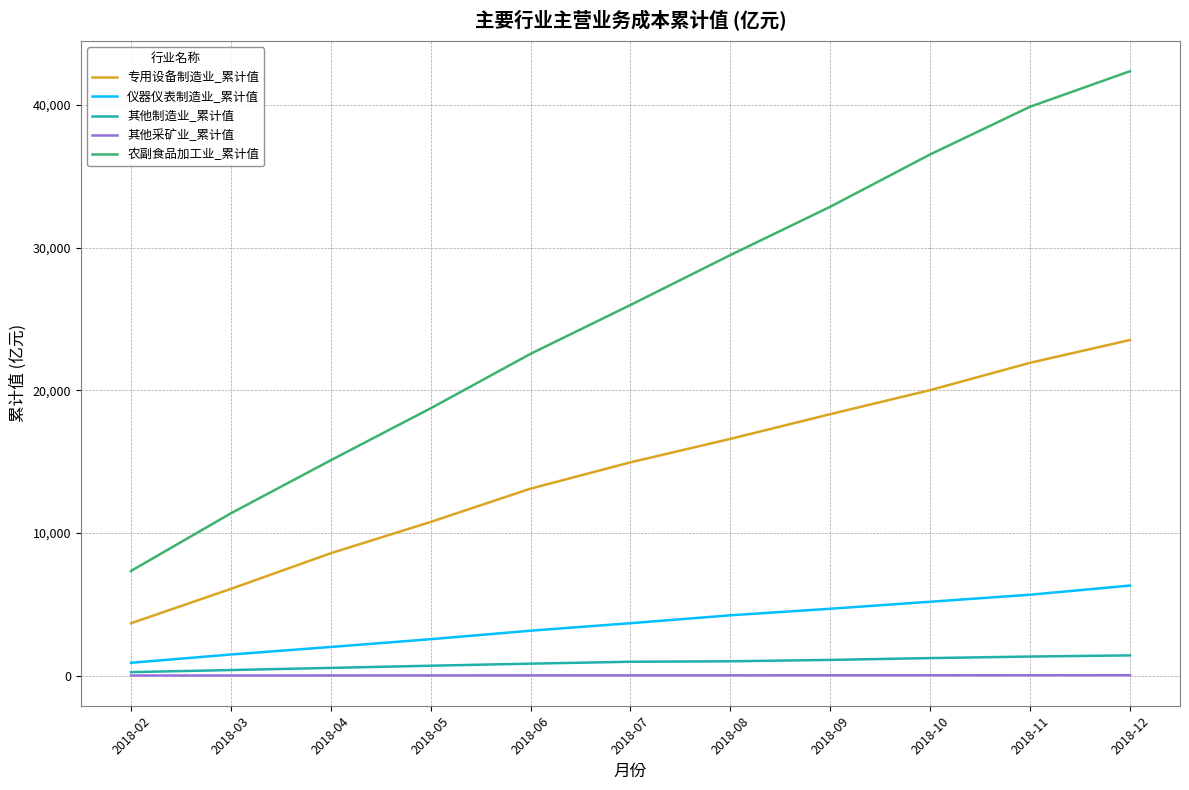

Which series has the largest range (max minus min)?

农副食品加工业_累计值